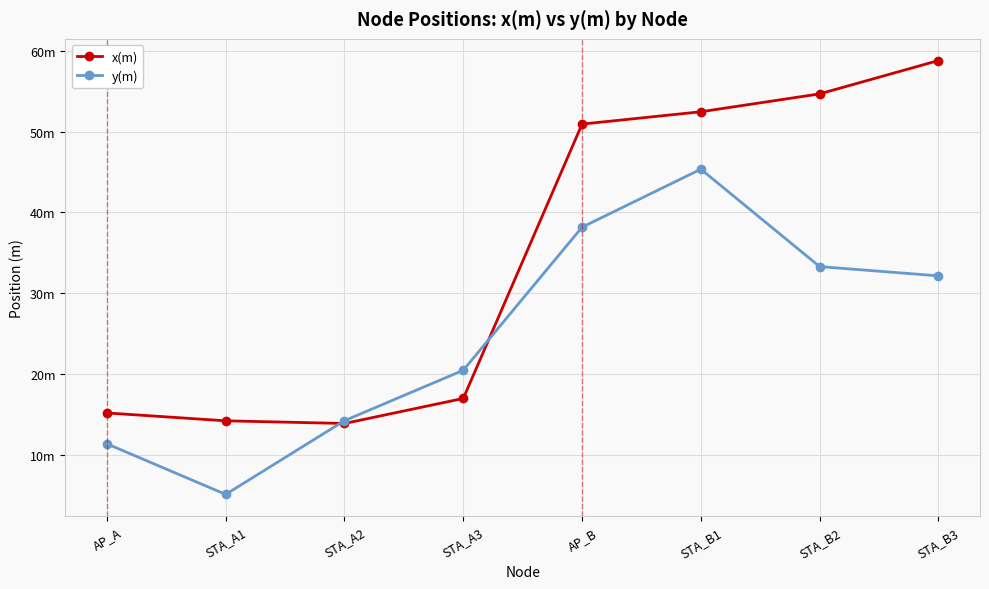

Does the chart have visible grid lines?

Yes